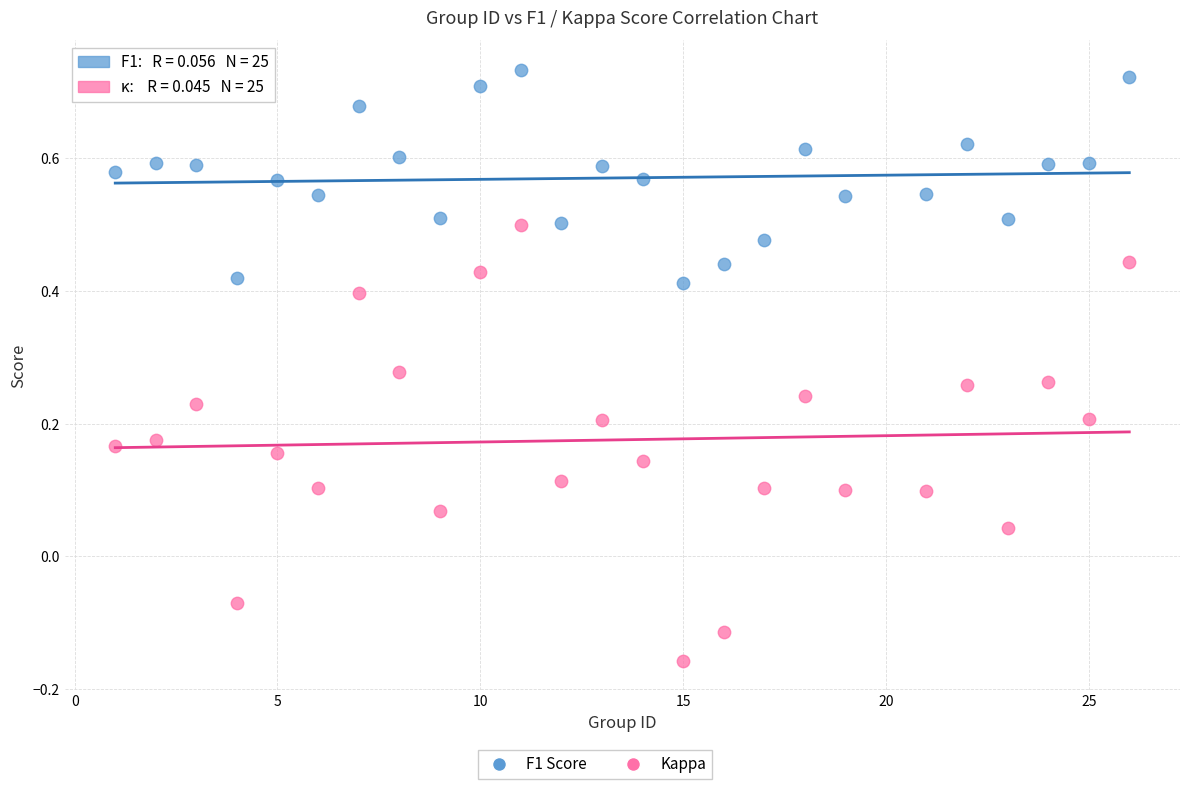

Which series has the largest Y range (max minus min)?

Kappa